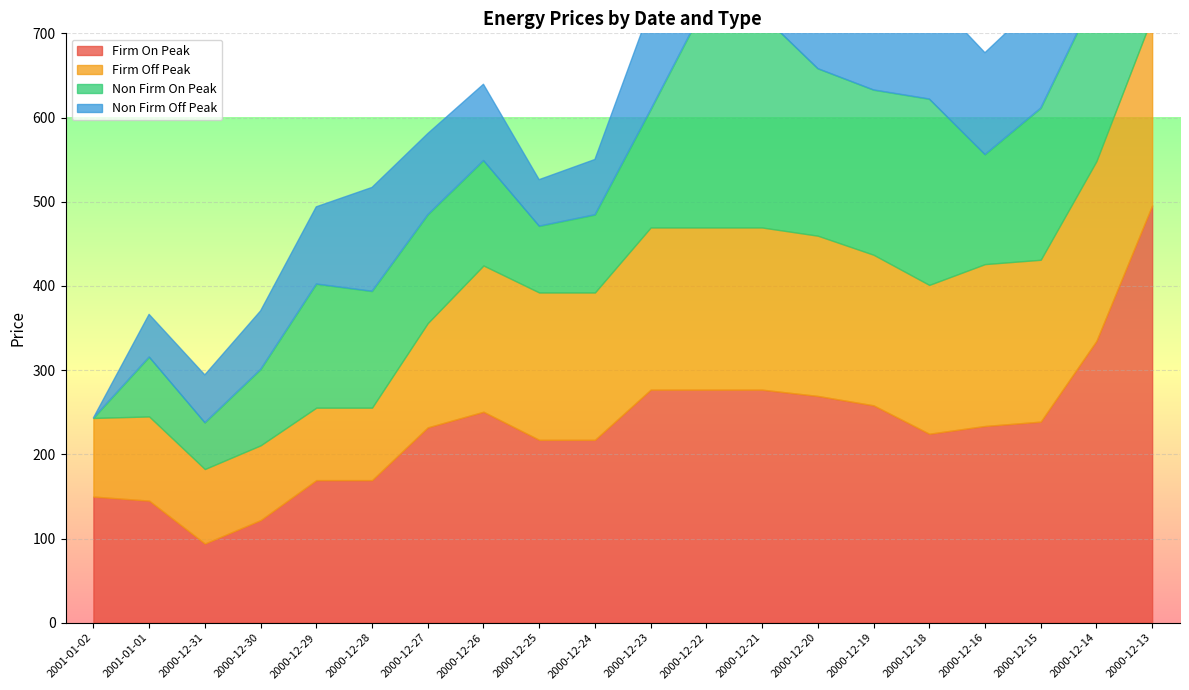

What is the label of the 2nd point from the left?

2001-01-01